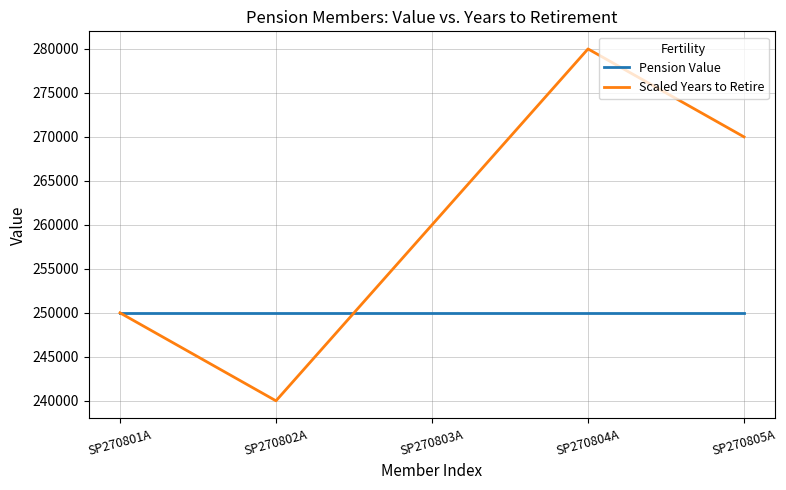

At which category does Scaled Years to Retire reach its first local valley?

SP270802A